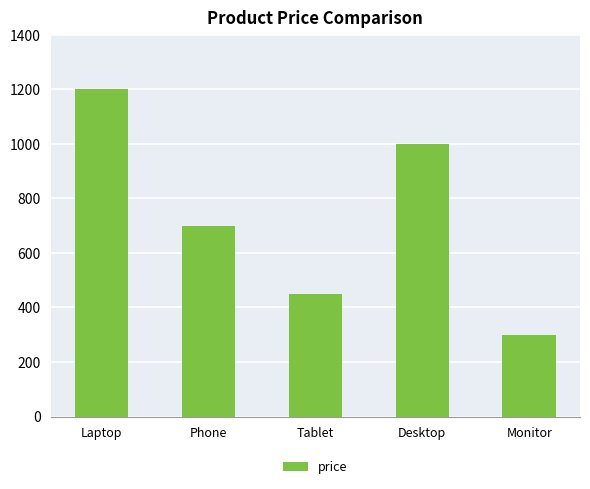

Count the number of categories in the chart.

5